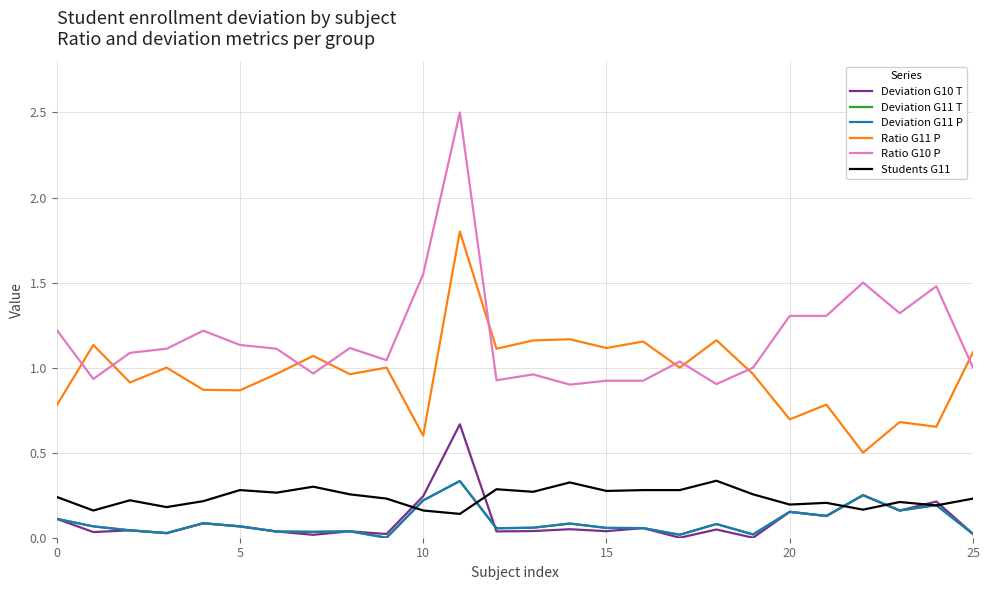

At which category is the sum across all series the highest?

11